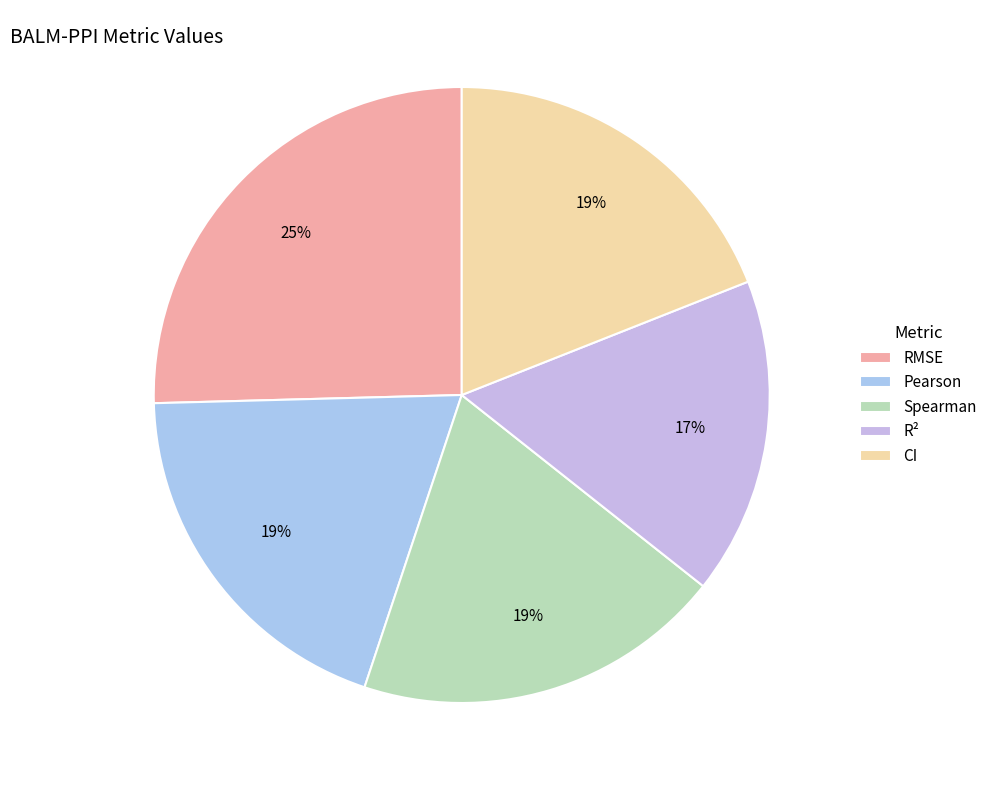

Is it true that R² is 30% of the pie?

False